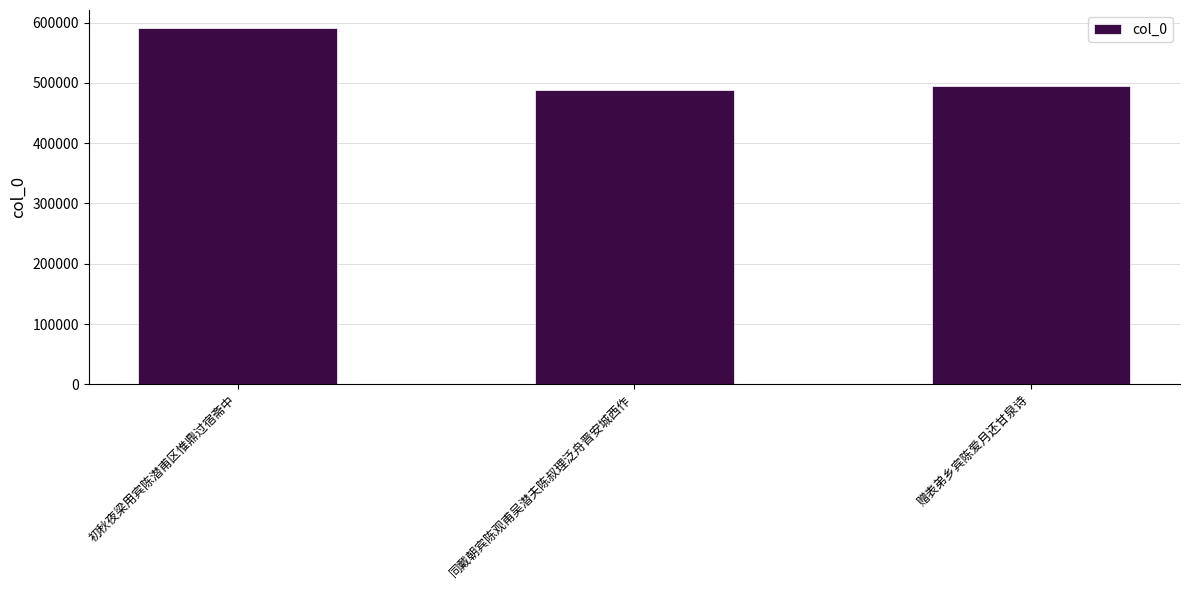

Reading right to left, what are all the values shown in this chart?

494467	488658	591288